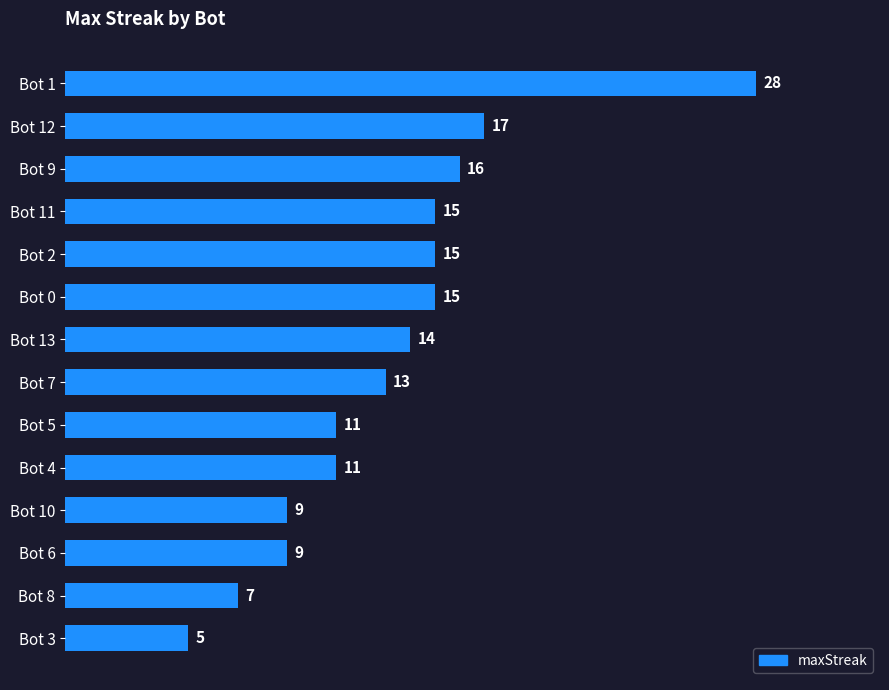

True or false: the data shows 28 at Bot 1.

True